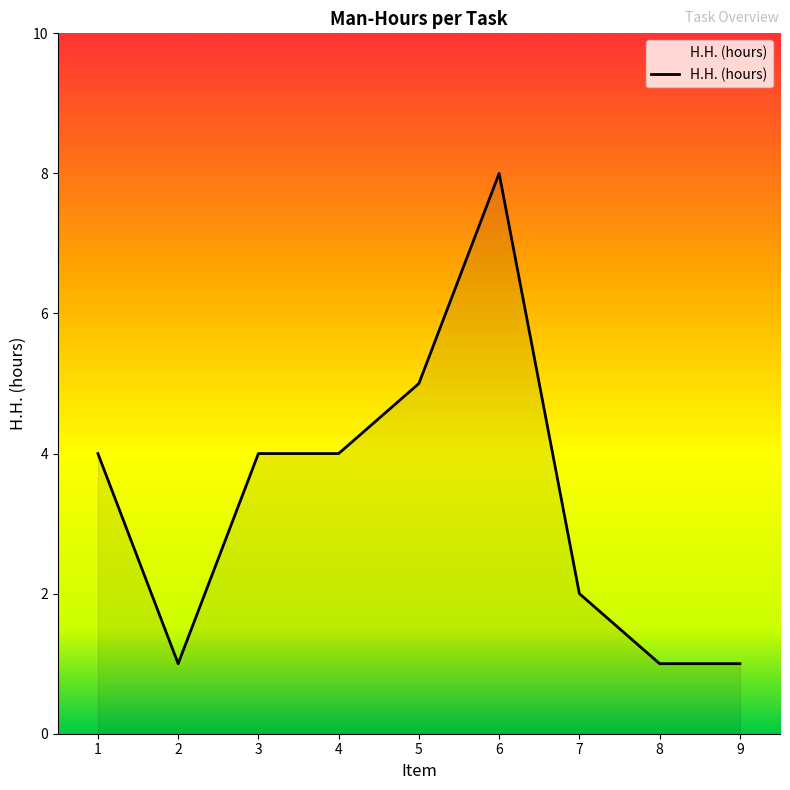

What is the greatest value displayed?

8